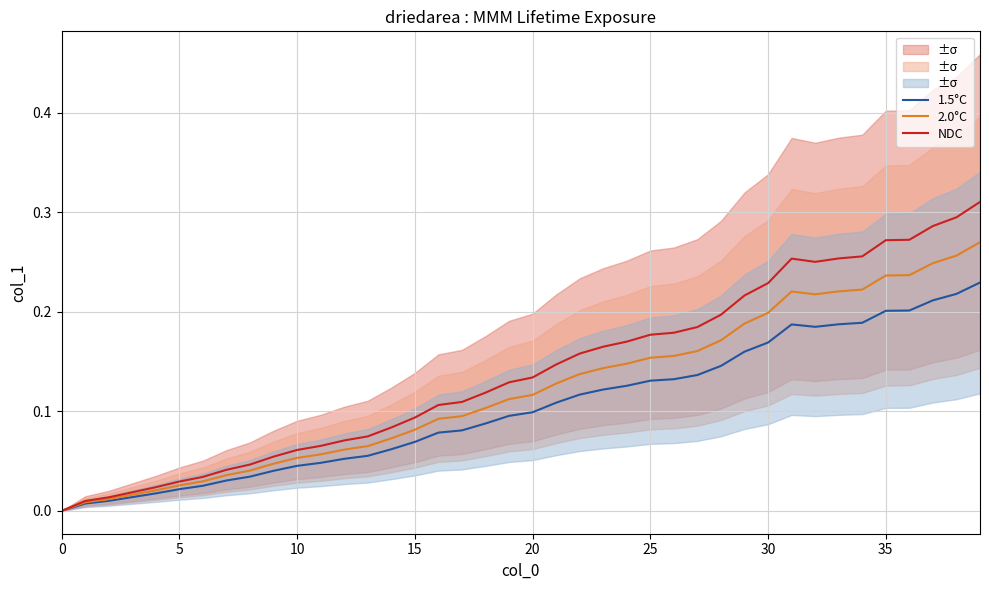

How many data points in 2.0°C are above 0?

39